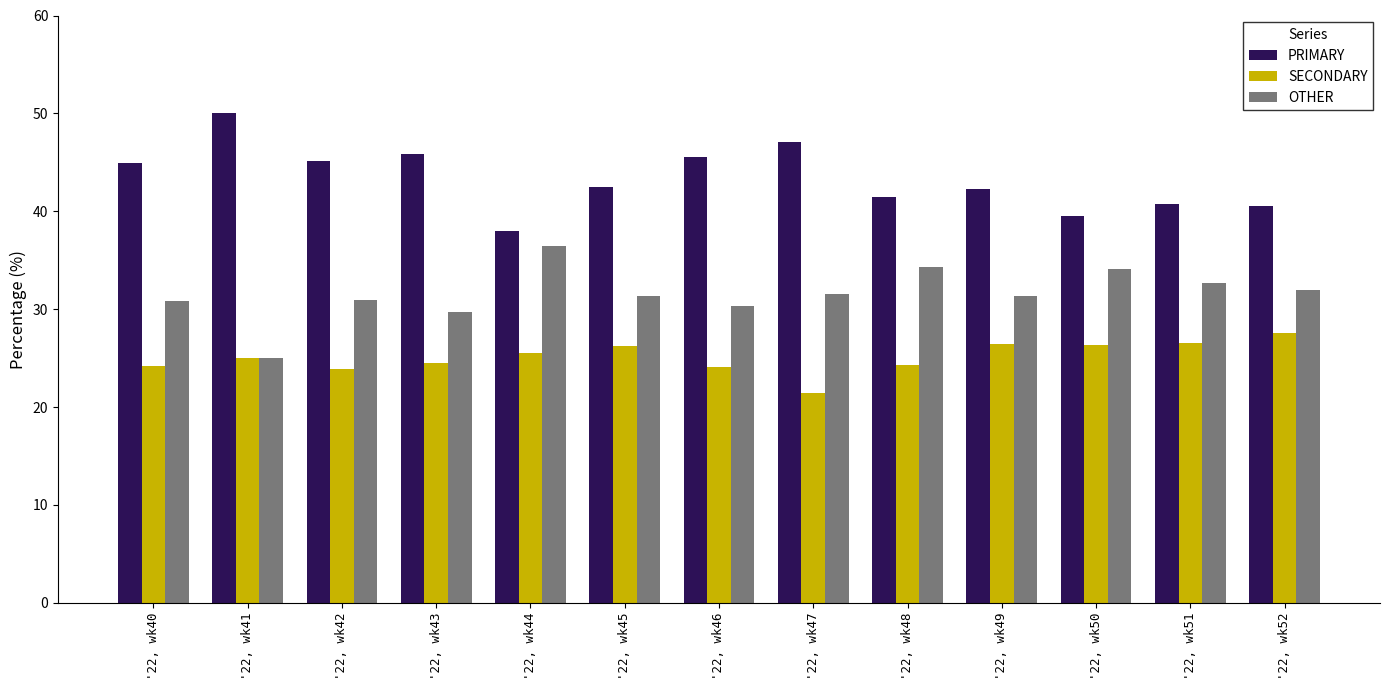

List the labels in order of PRIMARY value, largest first.

'22, wk41, '22, wk47, '22, wk43, '22, wk46, '22, wk42, '22, wk40, '22, wk45, '22, wk49, '22, wk48, '22, wk51, '22, wk52, '22, wk50, '22, wk44